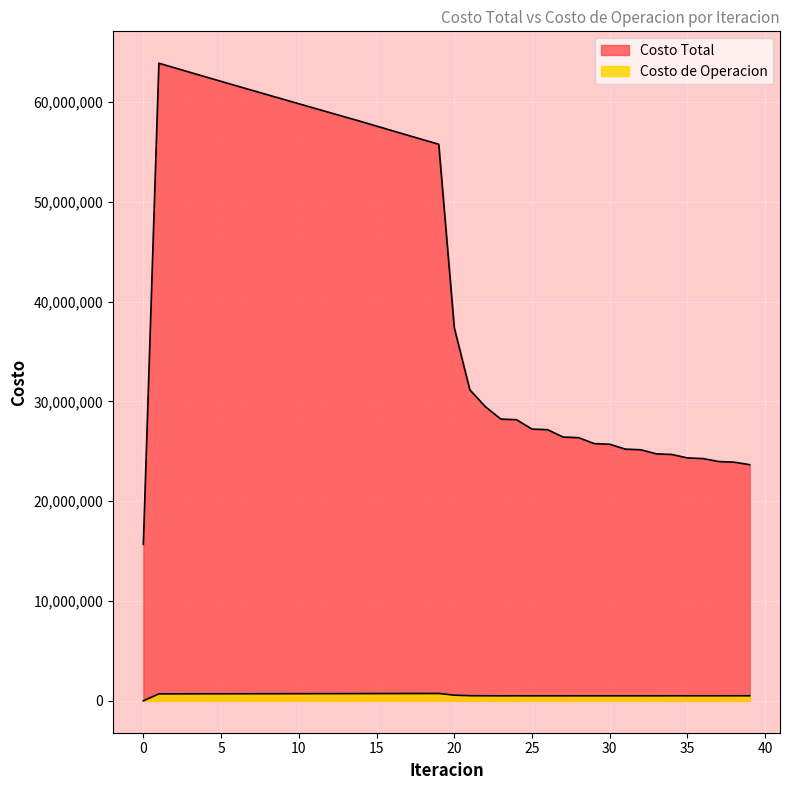

Does the chart display data point markers on the line(s)?

No